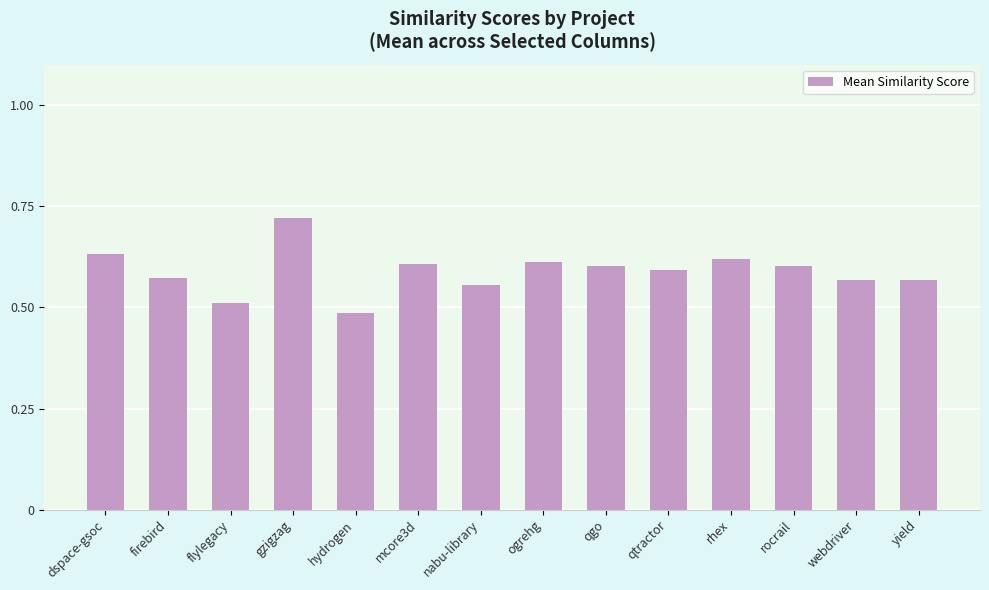

How many bars are there in total?

14